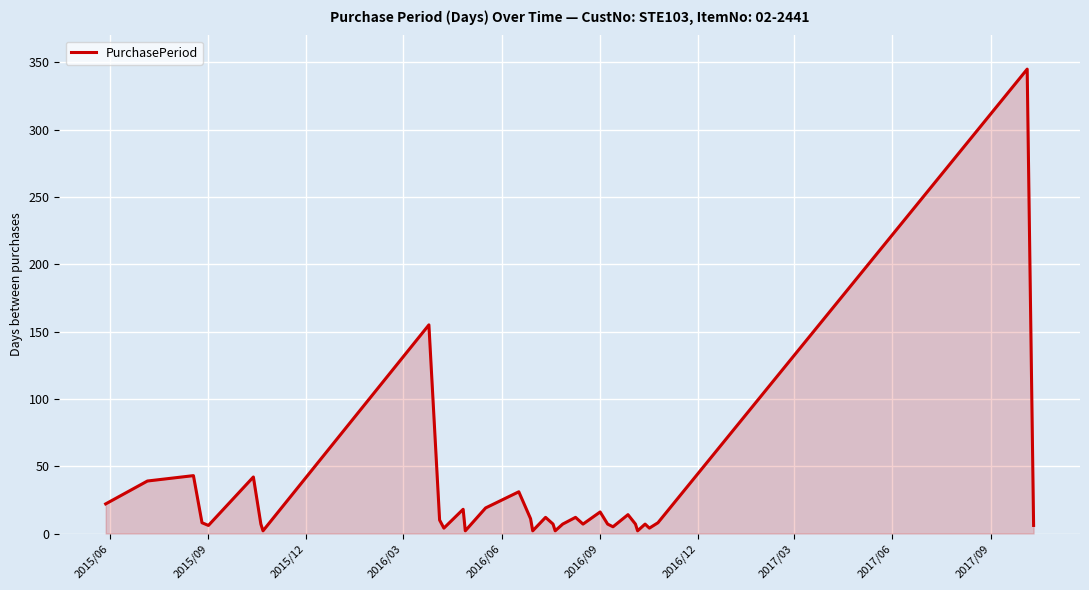

What is the greatest value displayed?

345